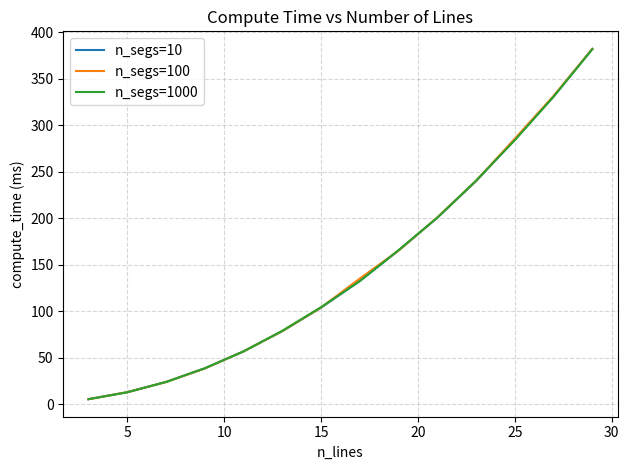

What is the maximum value for n_segs=1000?

382.0